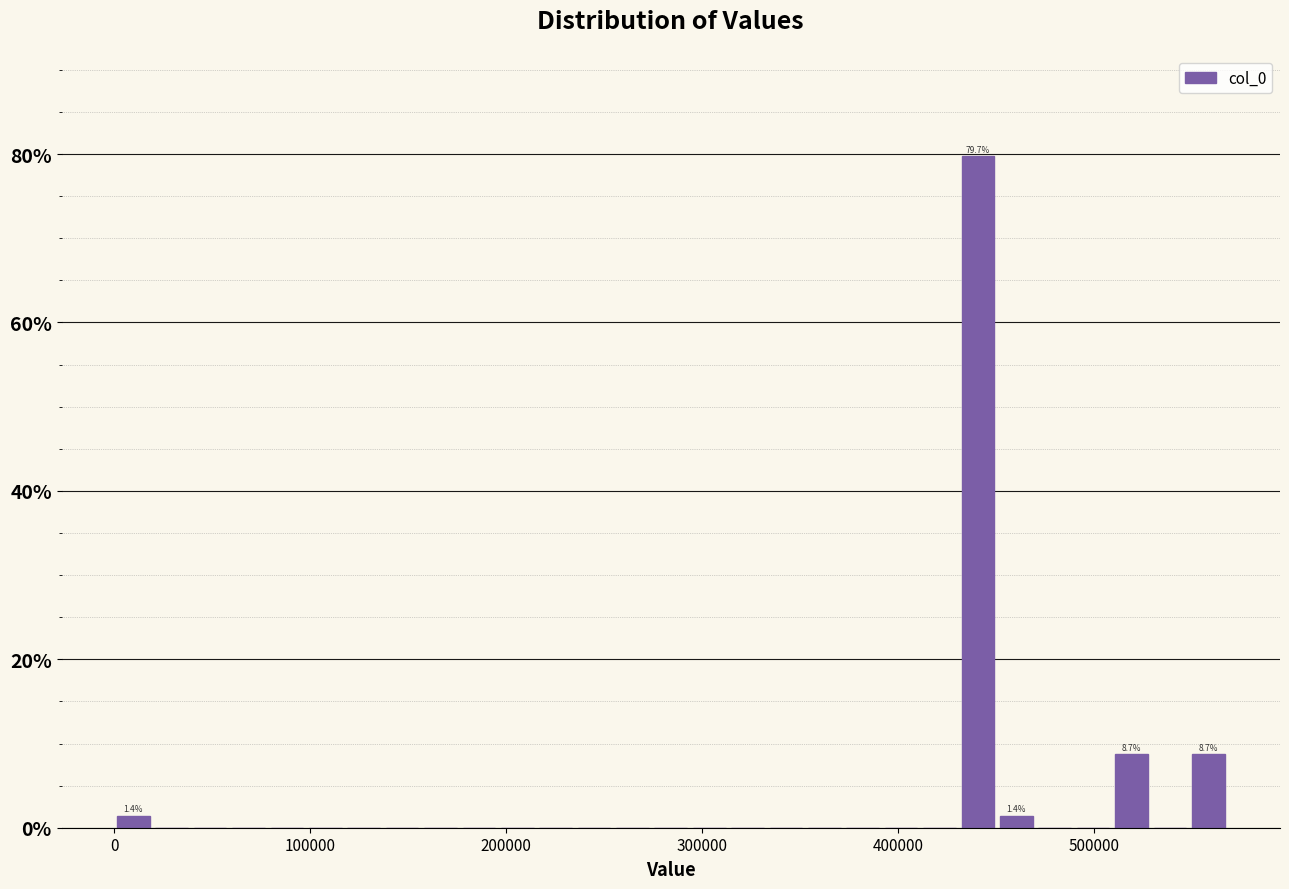

Read against the x-axis, roughly where is the centre of the tallest bar?

440000